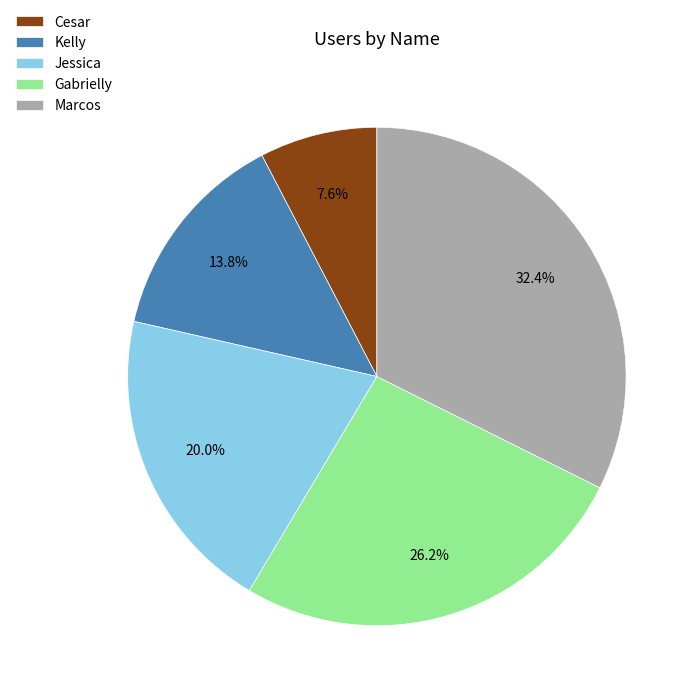

Approximately how many times larger is the value at Marcos compared to Gabrielly?

1.2